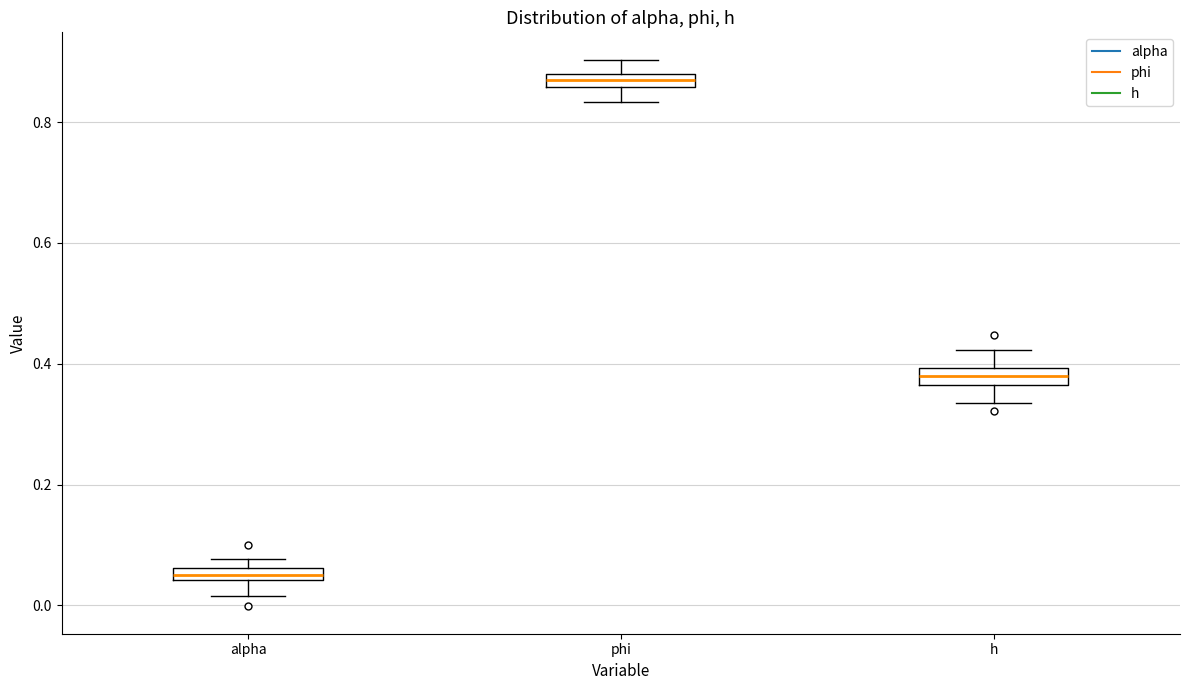

Where is the lower edge of the box for alpha on the y-axis? The values are not printed on the chart, so give them approximately, as read against the axis.

0.04